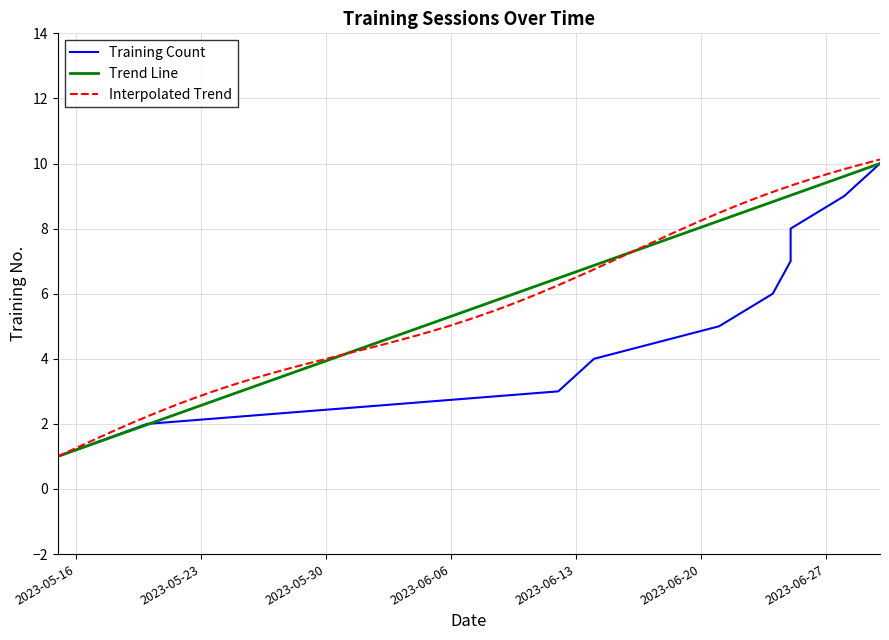

What is the label of the 7th point from the right?

2023-06-14